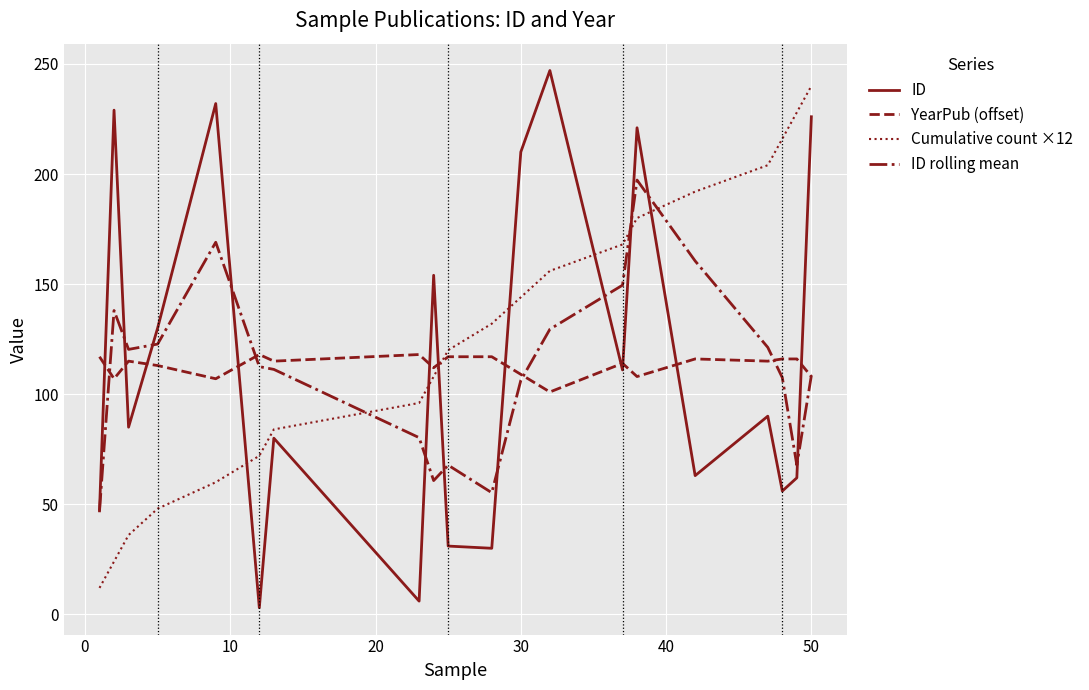

How many lines are shown in the chart?

4